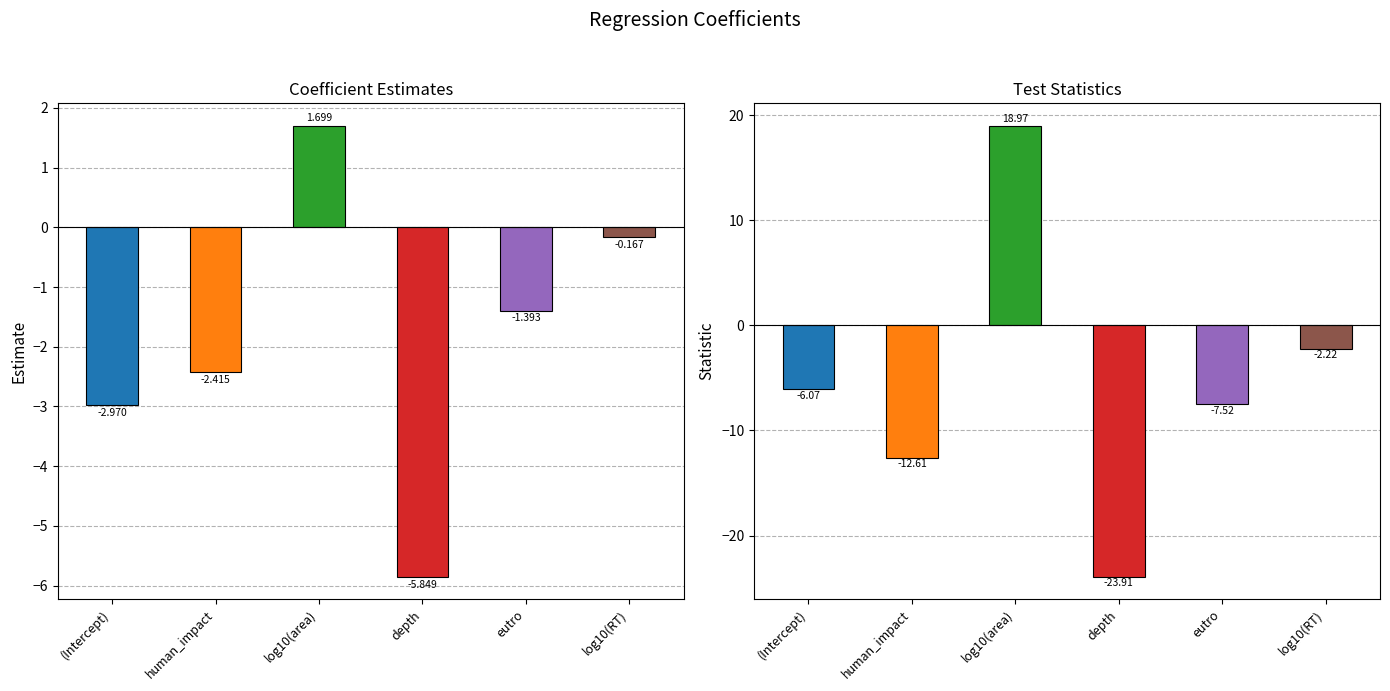

At which category is the sum across all series the highest?

log10(area)